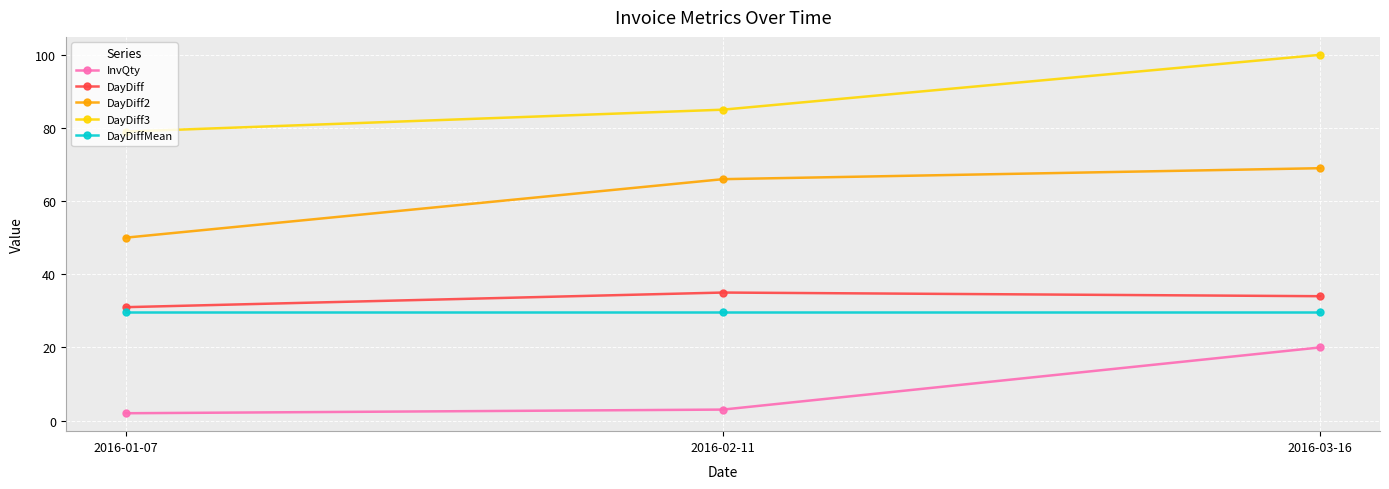

Rank the series at 2016-03-16 from highest to lowest value.

DayDiff3, DayDiff2, DayDiff, DayDiffMean, InvQty